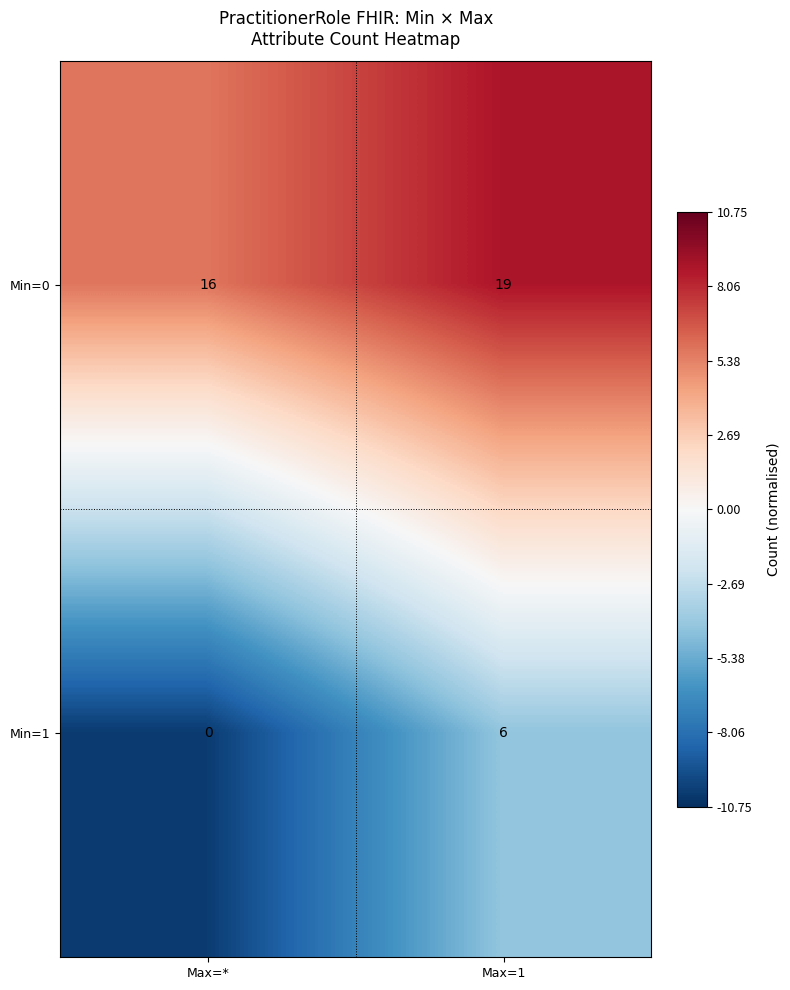

Reading right to left, extract all data points from this chart.

Min=0: Max=1=19	Max=*=16
Min=1: Max=1=6	Max=*=0